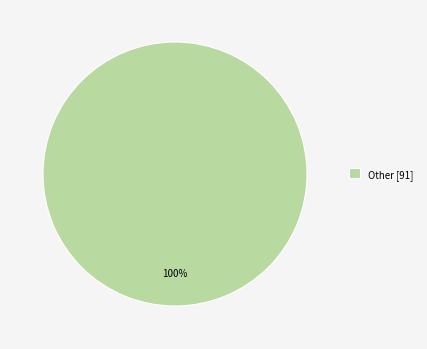

To the nearest percent, what percentage of the pie is Other [91]?

100%